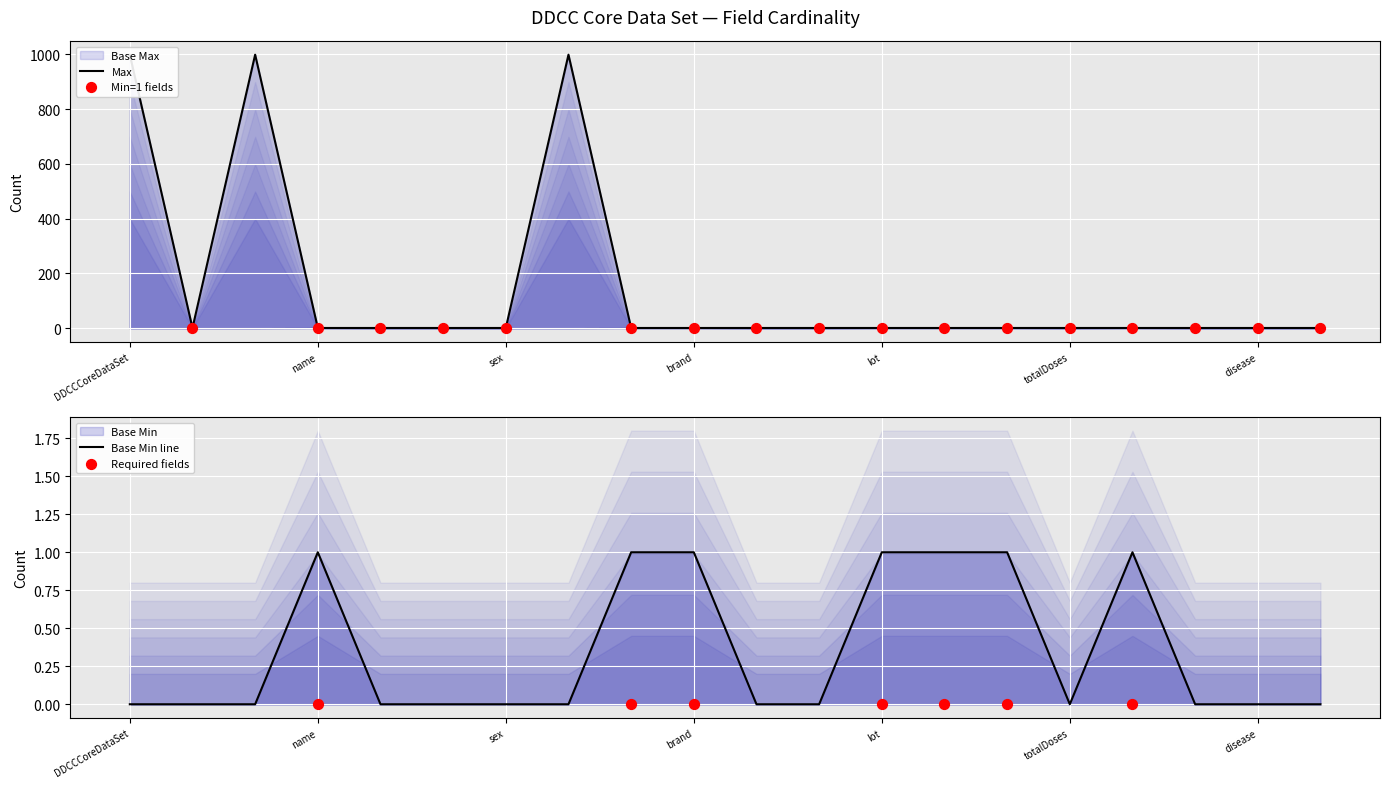

Which series reaches the maximum Y coordinate?

Max